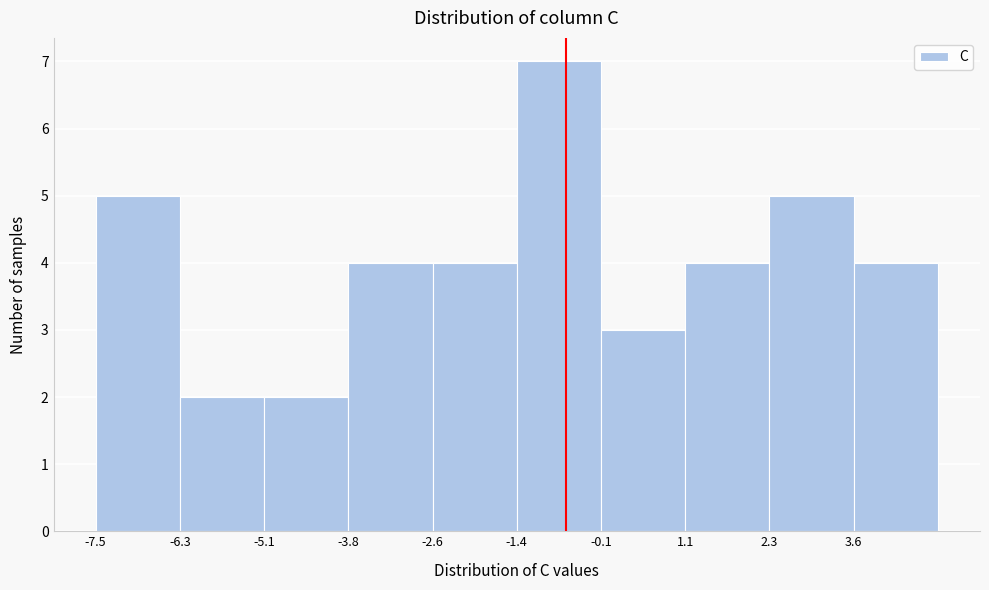

Reading left to right, list every bar in this chart as the range it spans on the x-axis followed by its height. Neither the bar edges nor the heights are printed on the chart, so give them approximately, as read against the axes.

-7.6 to -6.2: 5
-6.2 to -5.0: 2
-5.0 to -3.8: 2
-3.8 to -2.6: 4
-2.6 to -1.4: 4
-1.4 to -0.2: 7
-0.2 to 1.2: 3
1.2 to 2.4: 4
2.4 to 3.6: 5
3.6 to 4.8: 4